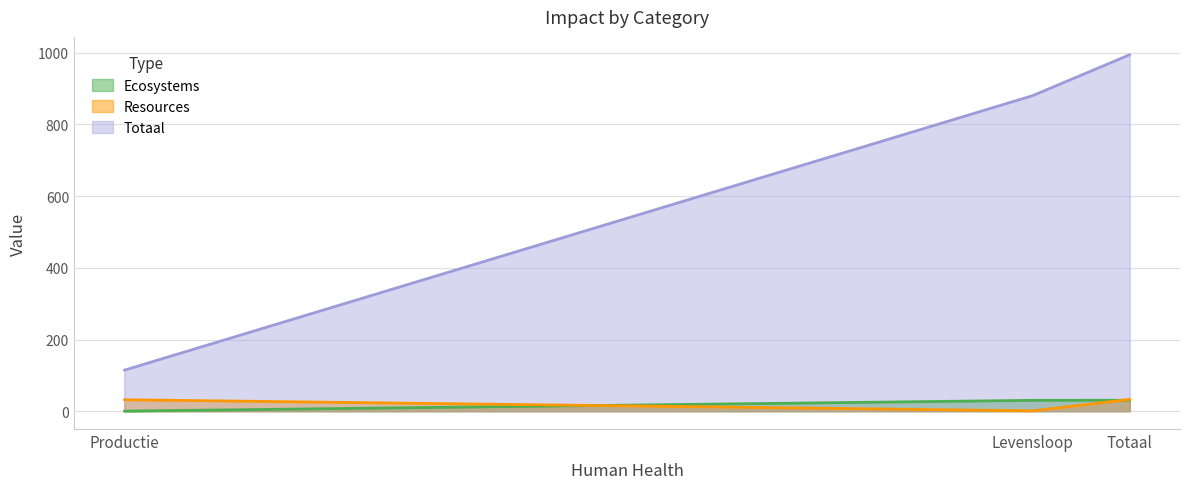

What is the value of the Totaal point at the 3rd from the left?

994.6